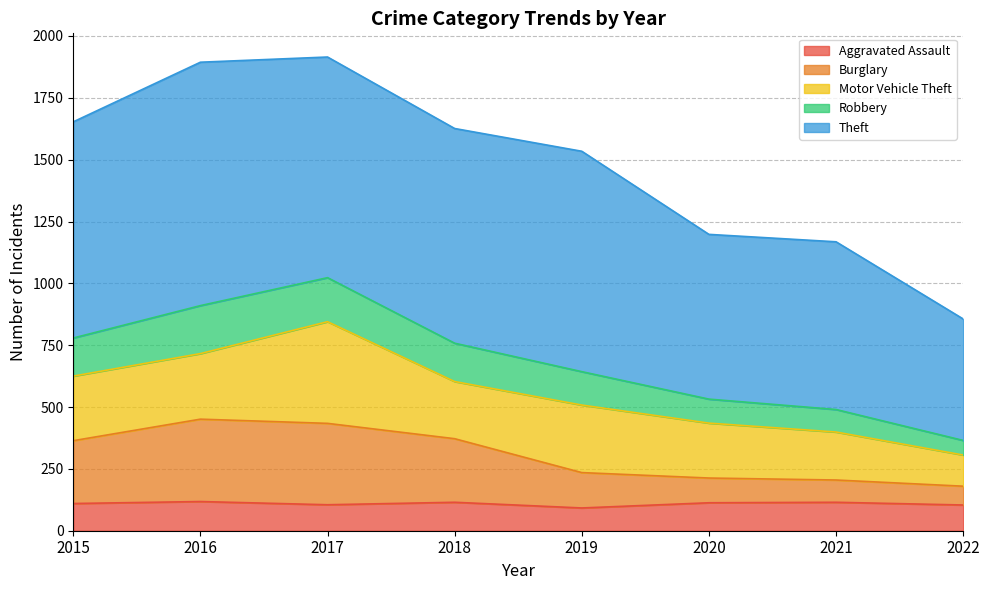

True or false: Burglary and Robbery cross at least once.

False